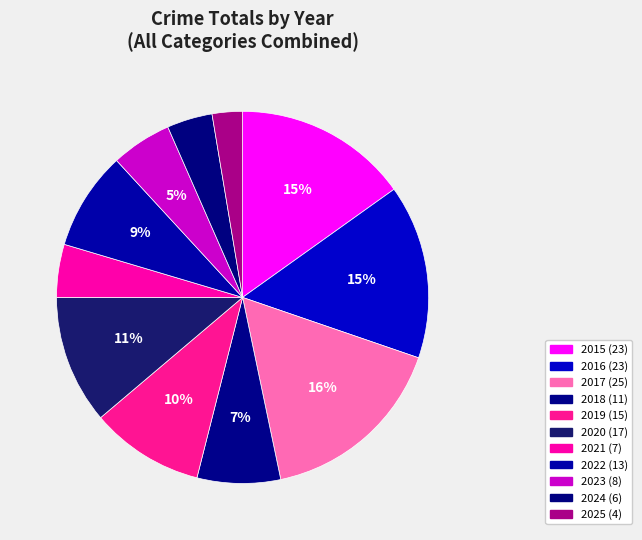

To the nearest percent, what is the difference between the 2025 and 2017 slice percentages?

14%